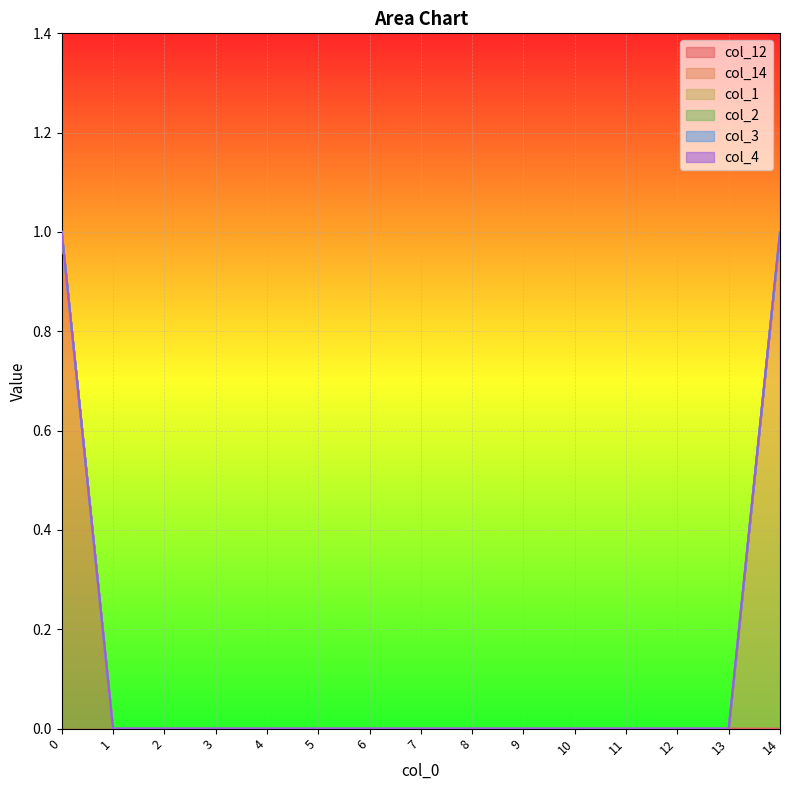

What is the spread (max minus min) of values at 0?

1